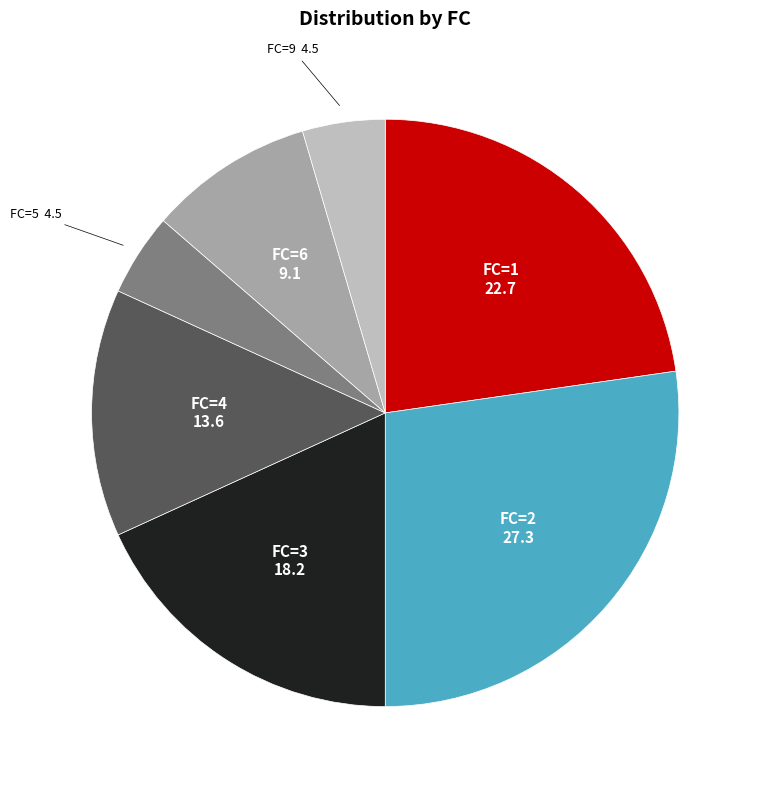

Do FC=4 and FC=3 together represent more than half of the pie?

No